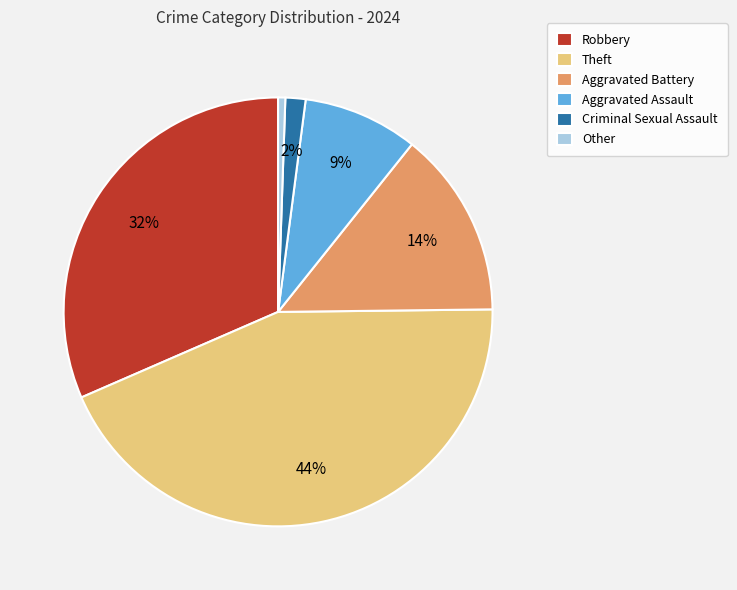

Do Theft and Aggravated Battery together represent more than half of the pie?

Yes